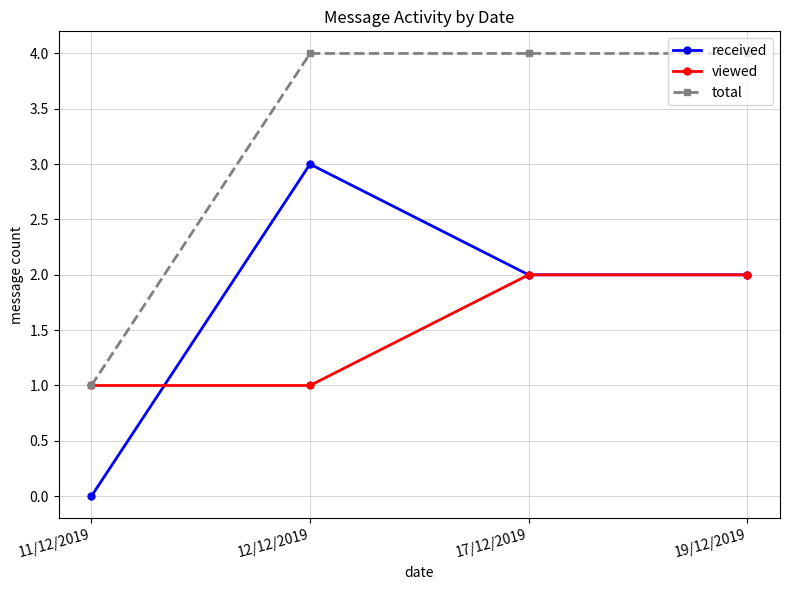

Is the value of total at 11/12/2019 greater than the value of viewed at 19/12/2019?

No